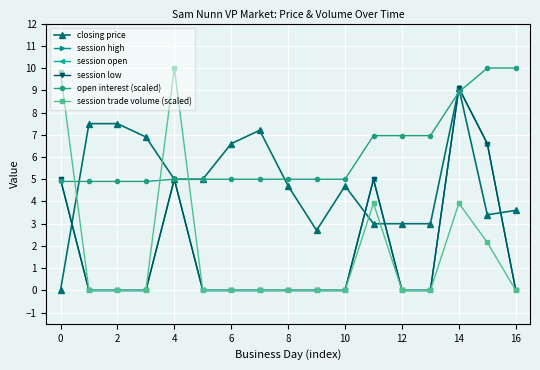

True or false: session trade volume (scaled) has more than 2 points higher than both neighbors.

True